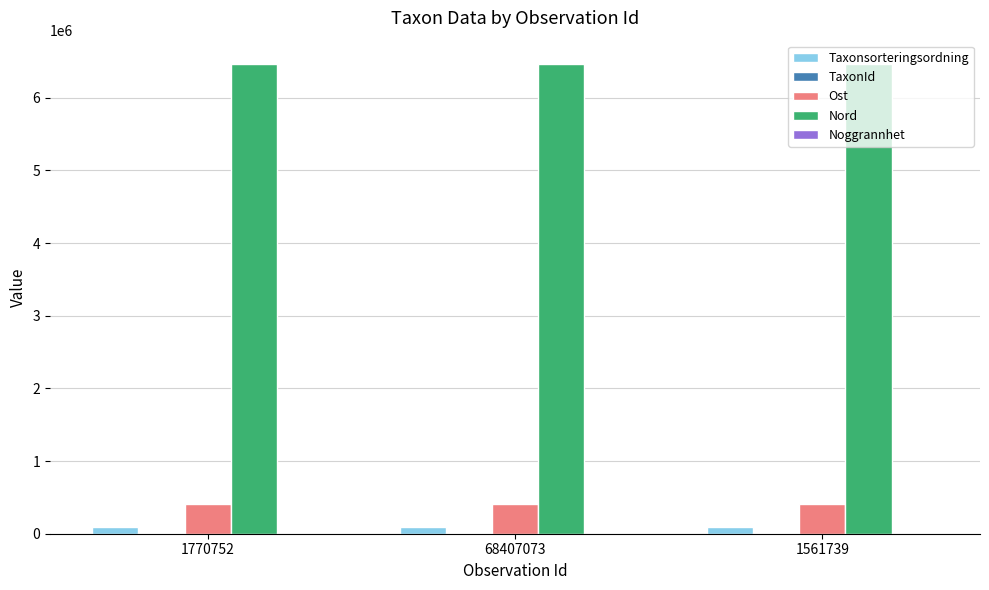

True or false: Taxonsorteringsordning has a value of 89780 at 68407073.

True